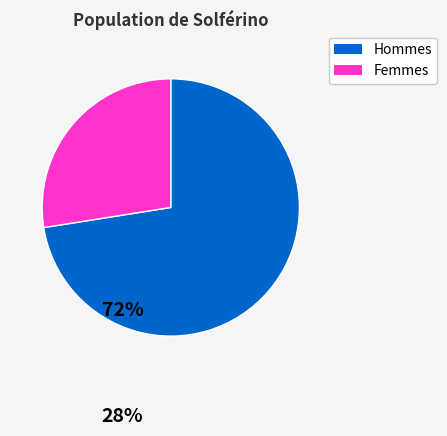

Is there a majority slice in this chart?

Yes